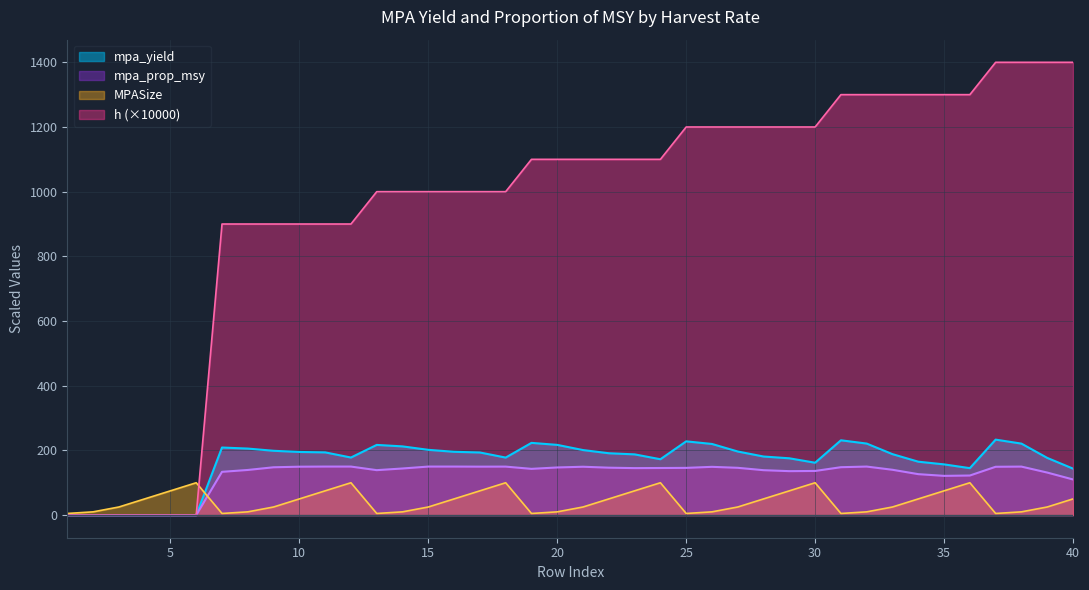

True or false: mpa_yield has more than 0 points higher than both neighbors.

True